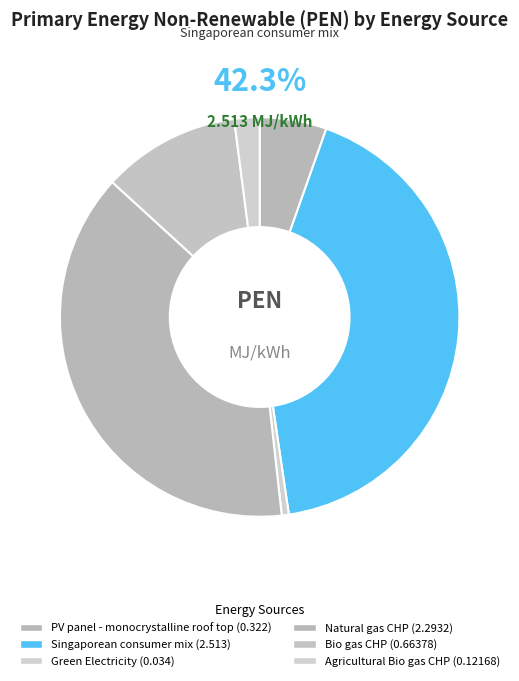

Which slice is the largest?

Singaporean consumer mix